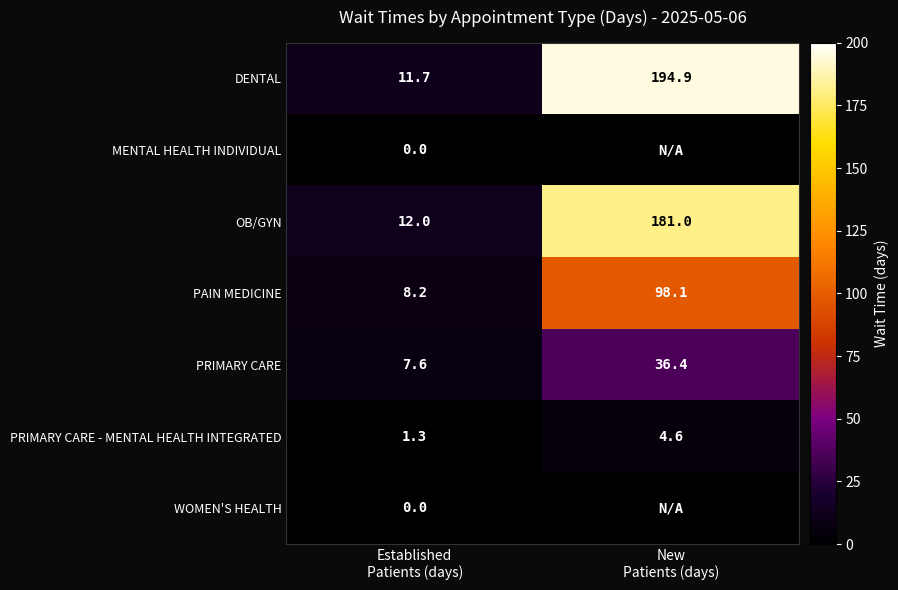

What is the sum of all DENTAL values?

206.6